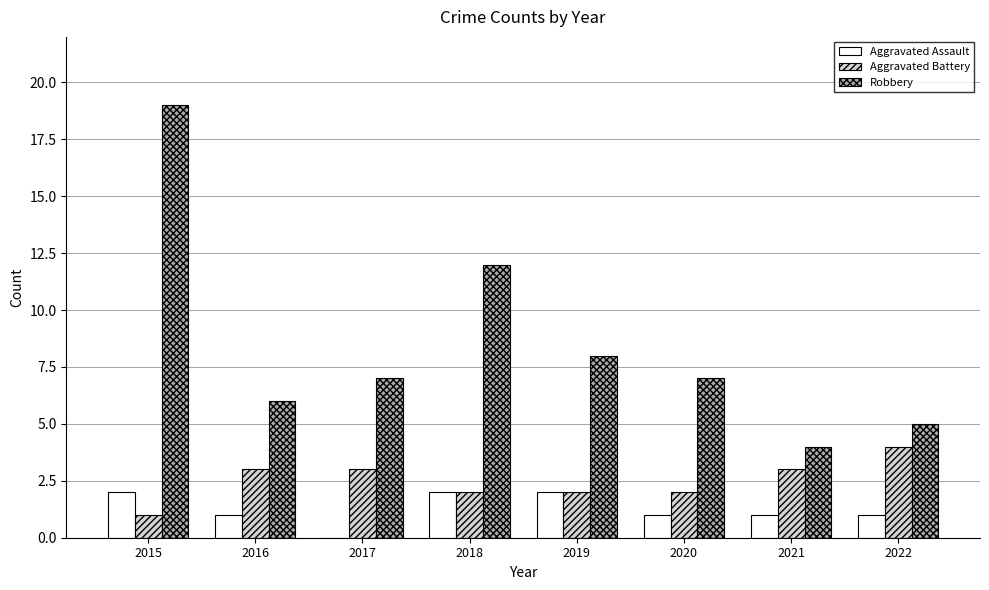

What is the total value across all series at 2019?

12